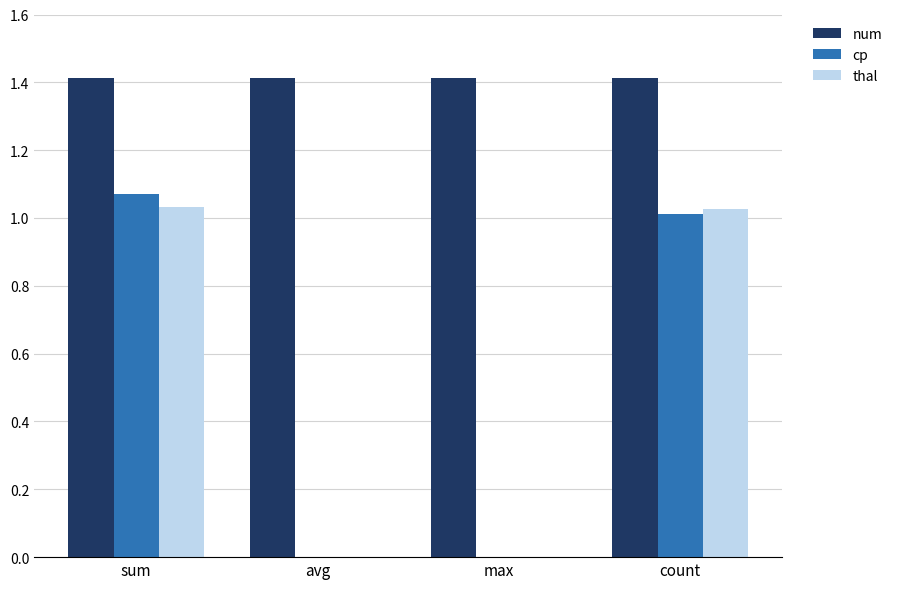

Which series changed the most between avg and count?

thal